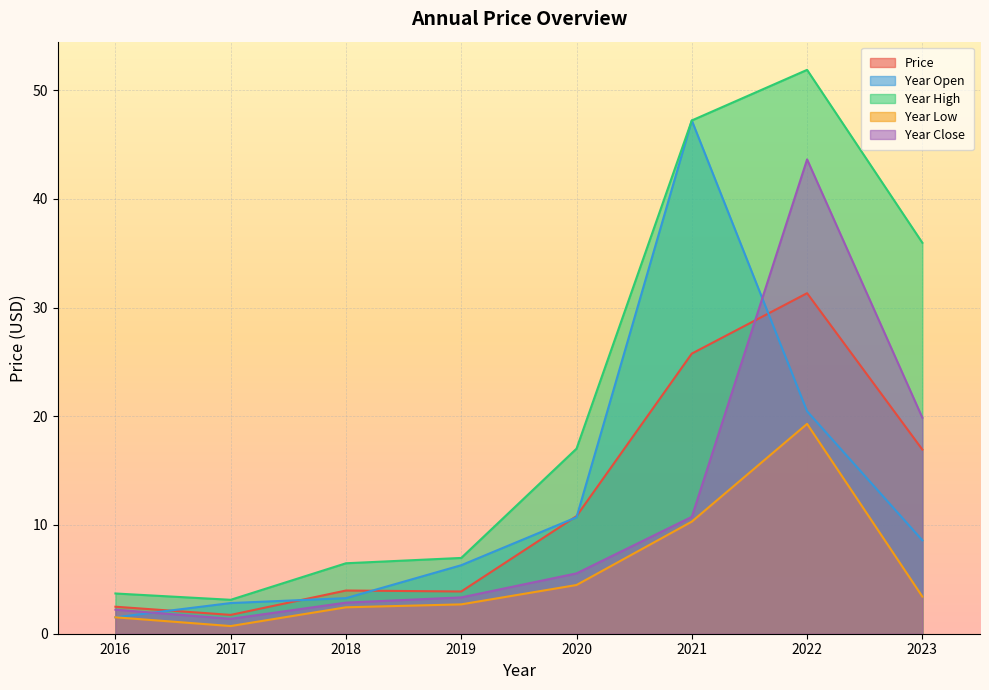

True or false: price has a value of 1.7 at 2017.

True